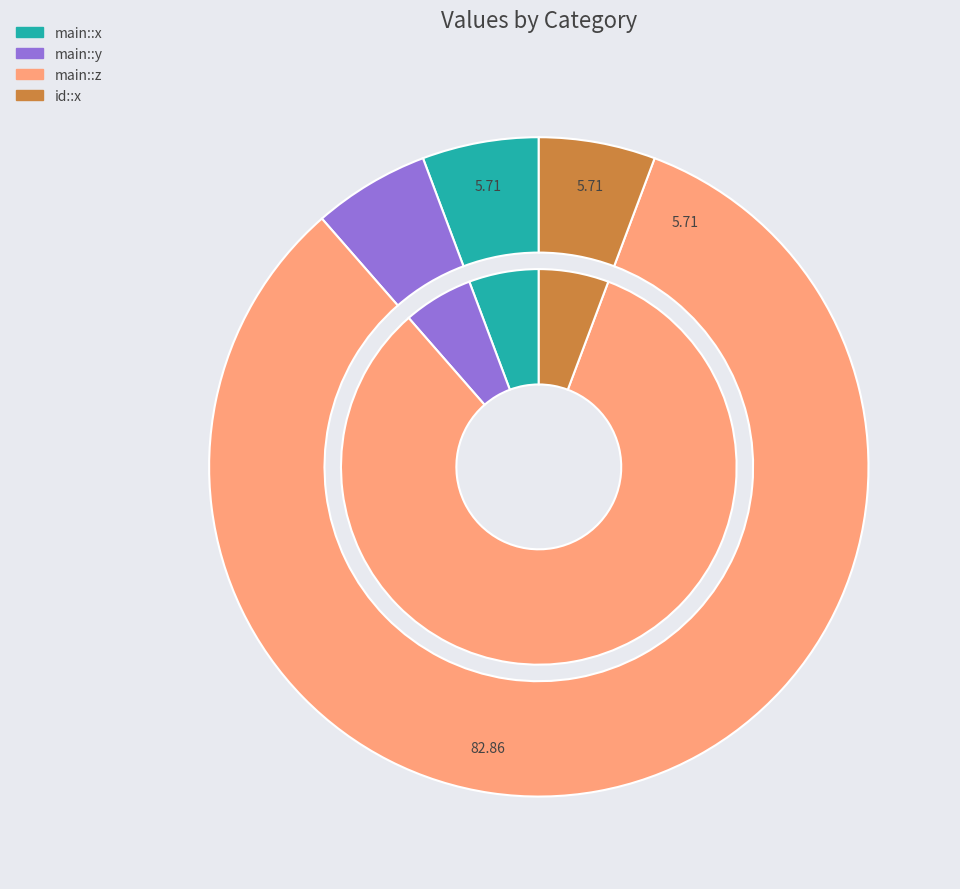

What is the total percentage of id::x and main::z?

88.6%